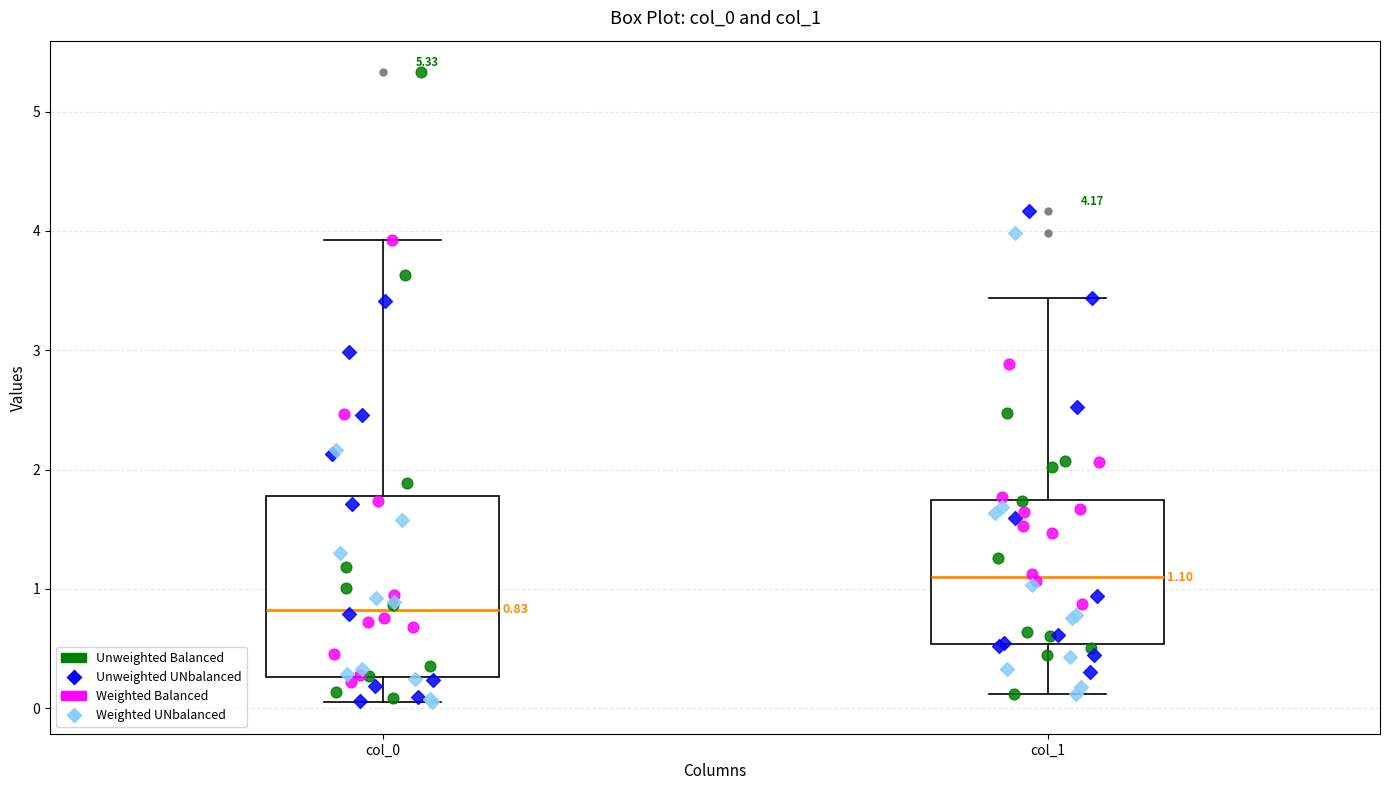

Which box is the tallest, from its lower edge to its upper edge?

col_0